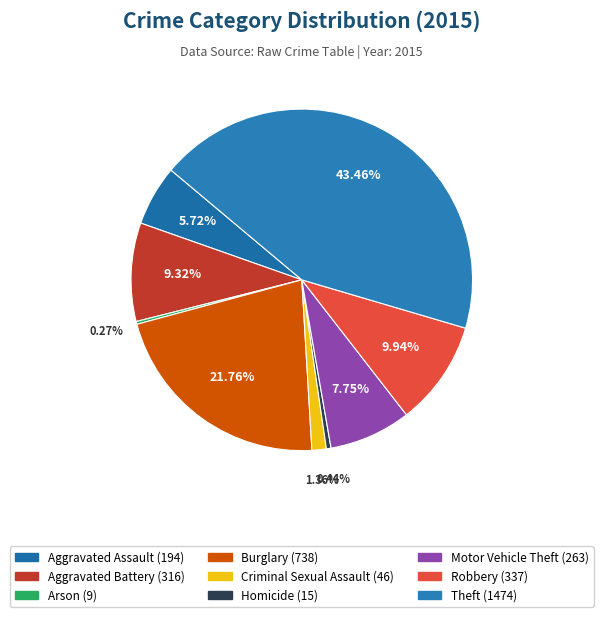

What is the total percentage of Motor Vehicle Theft and Robbery?

17.7%